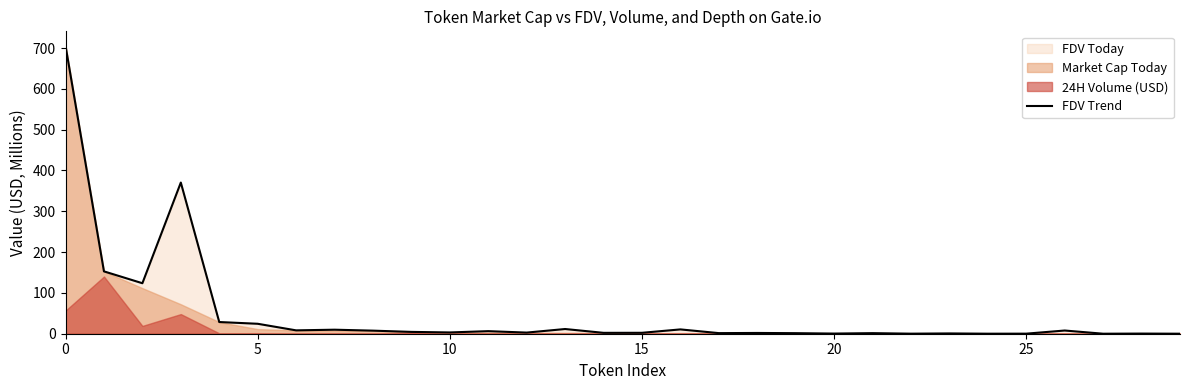

True or false: FDV Trend has a value of 169.3 at 0.

False